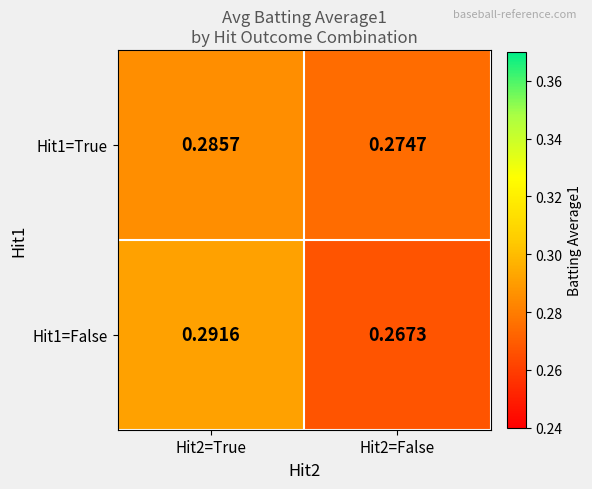

Which series has the largest total across all categories?

Hit1=True